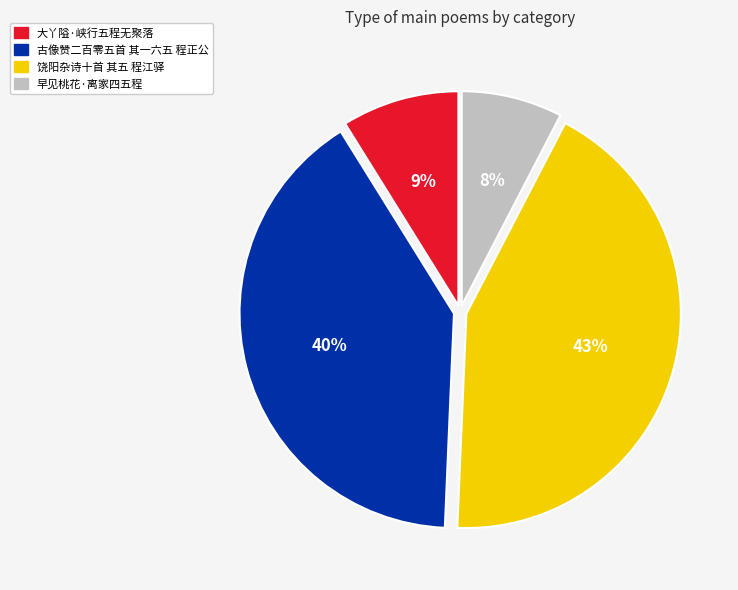

Does any single category account for the majority?

No